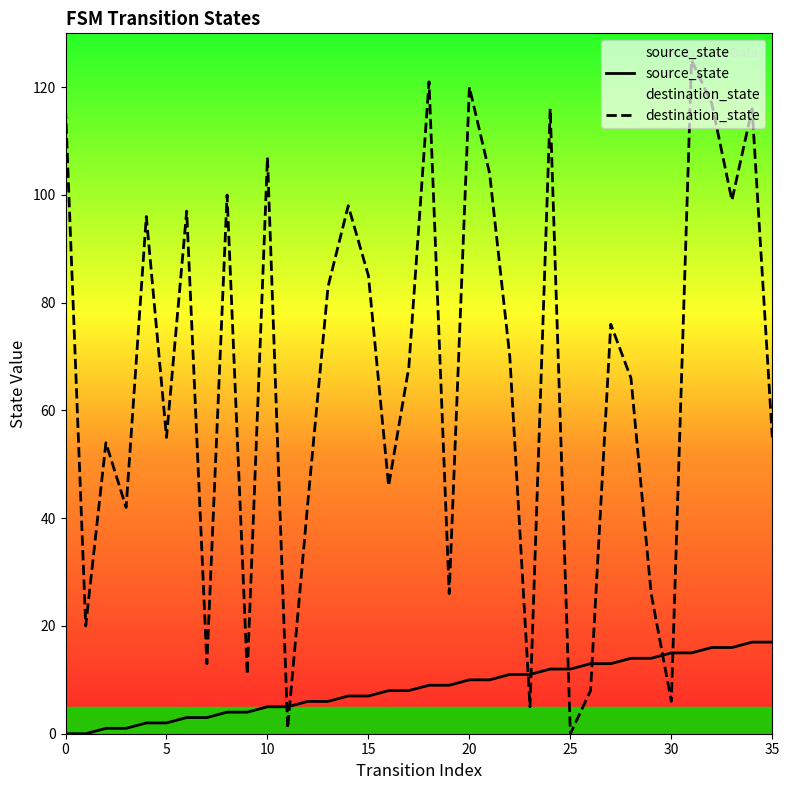

At which category is the sum across all series the highest?

31